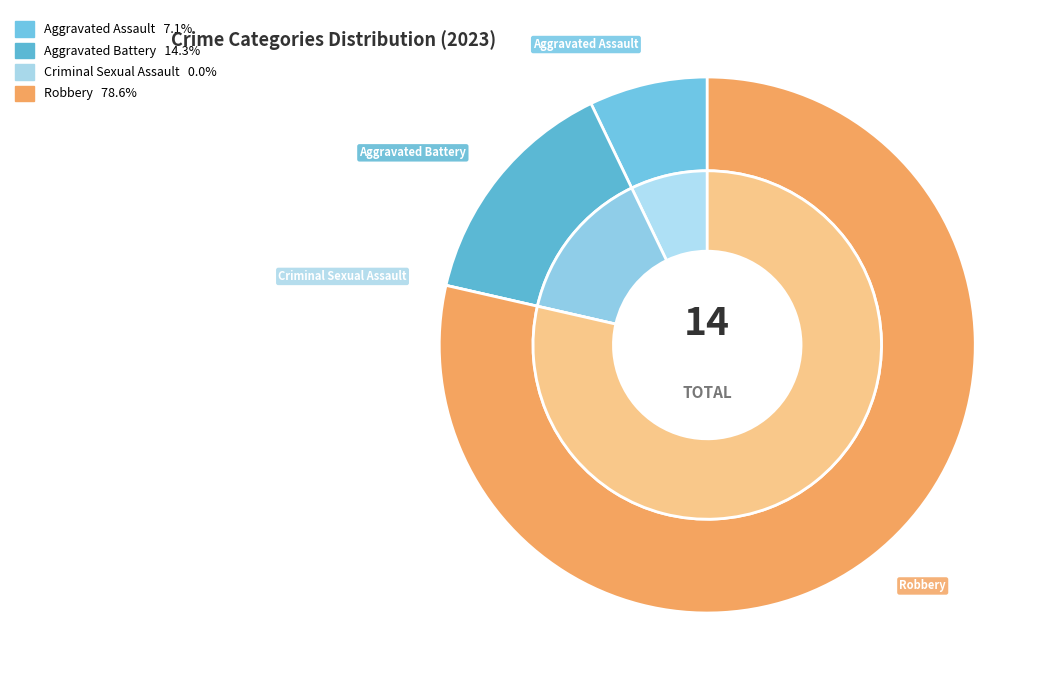

What is the change in value from Aggravated Assault to Robbery?

+10